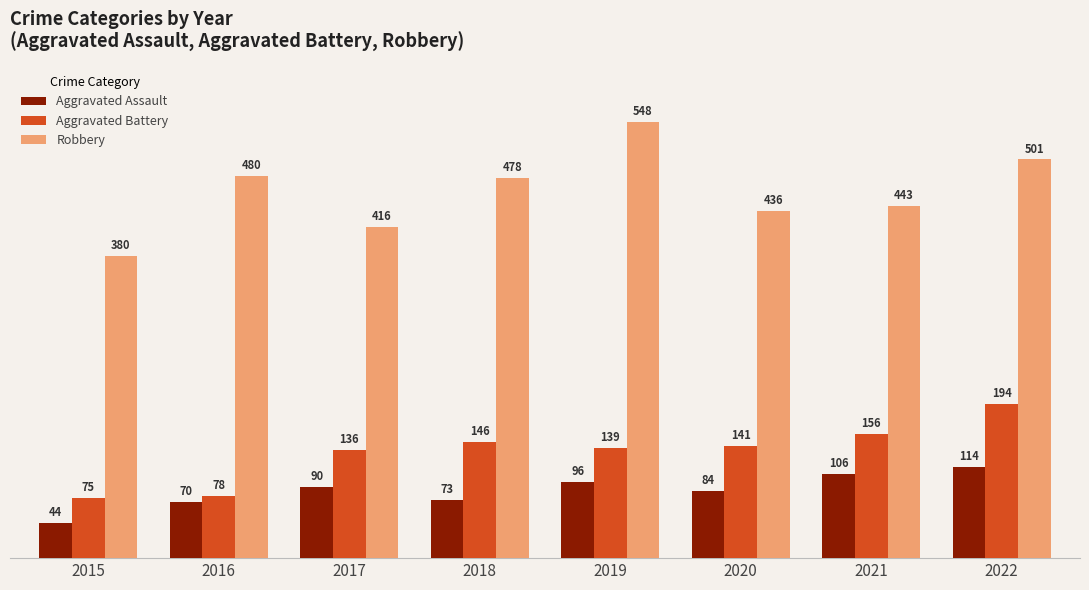

Rank the categories by Robbery value from highest to lowest.

2019, 2022, 2016, 2018, 2021, 2020, 2017, 2015